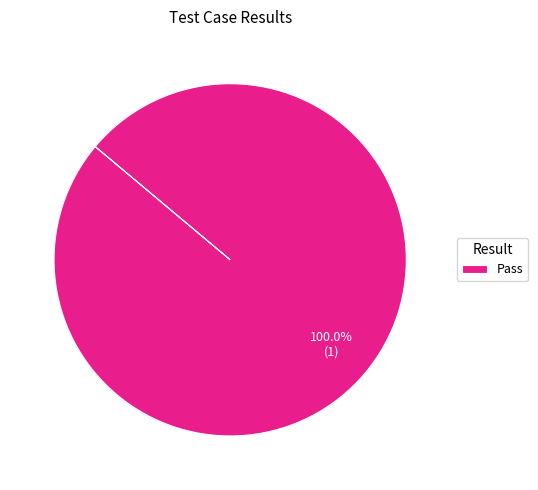

Rank the categories by value from lowest to highest.

Pass